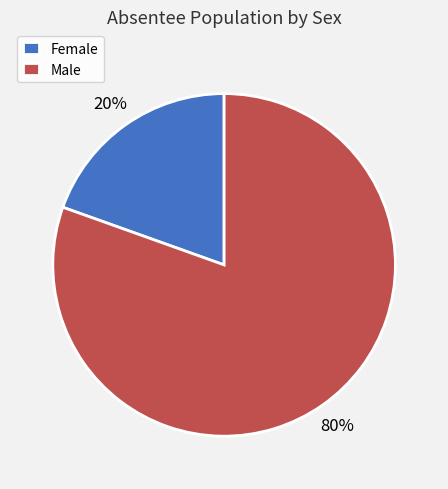

True or false: Female accounts for 29% of the total.

False